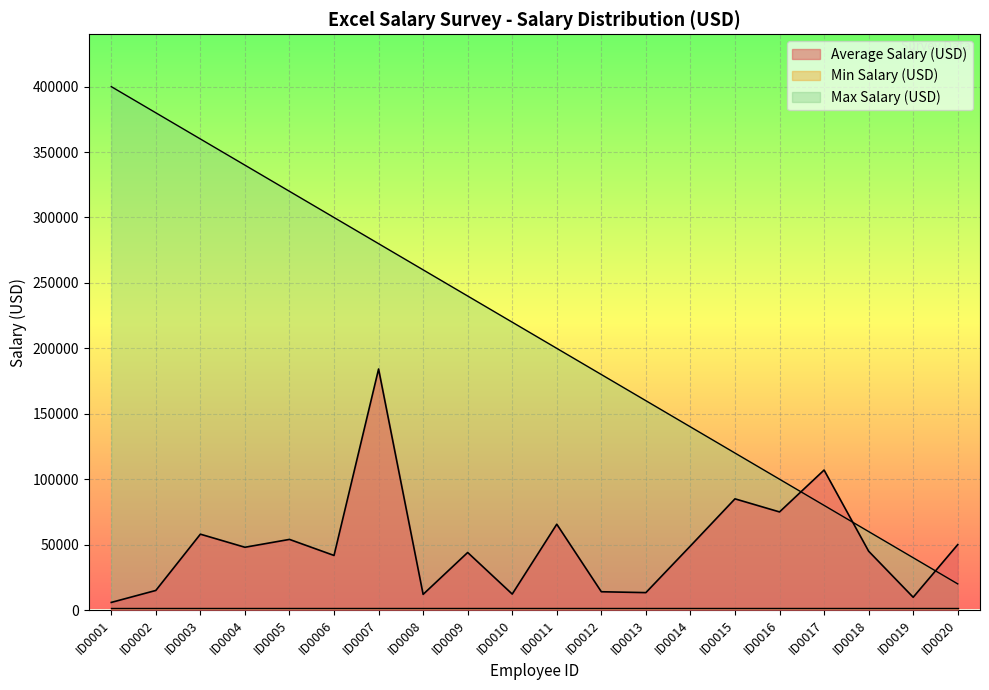

True or false: Average Salary (USD) has more than 1 points higher than both neighbors.

True